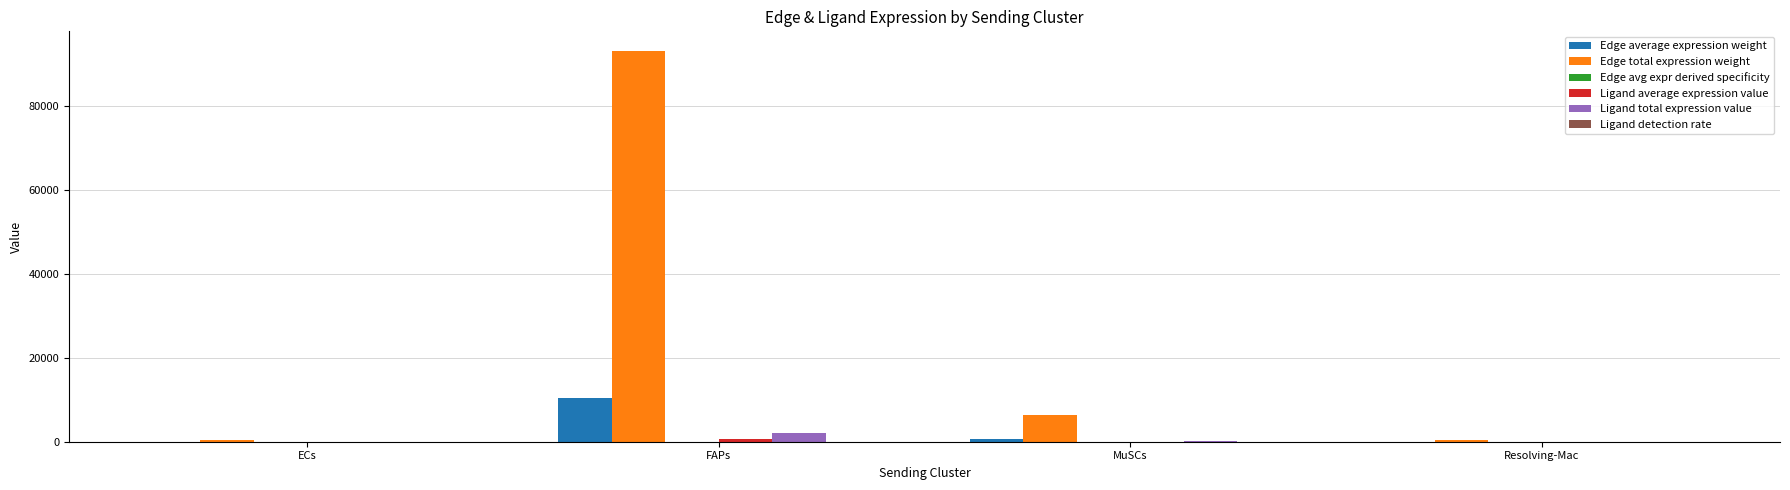

At which category is the sum across all series the highest?

FAPs